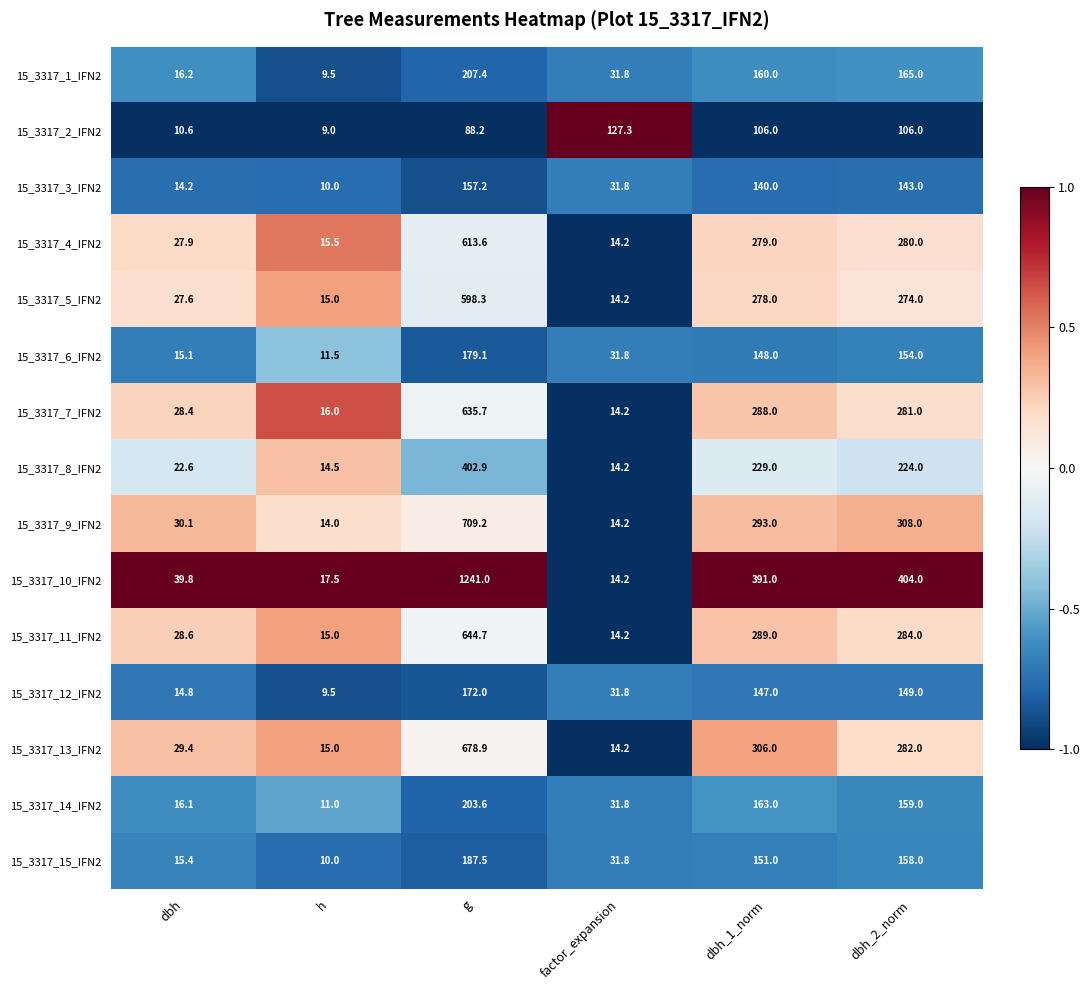

Which series changed the most between h and g?

15_3317_10_IFN2